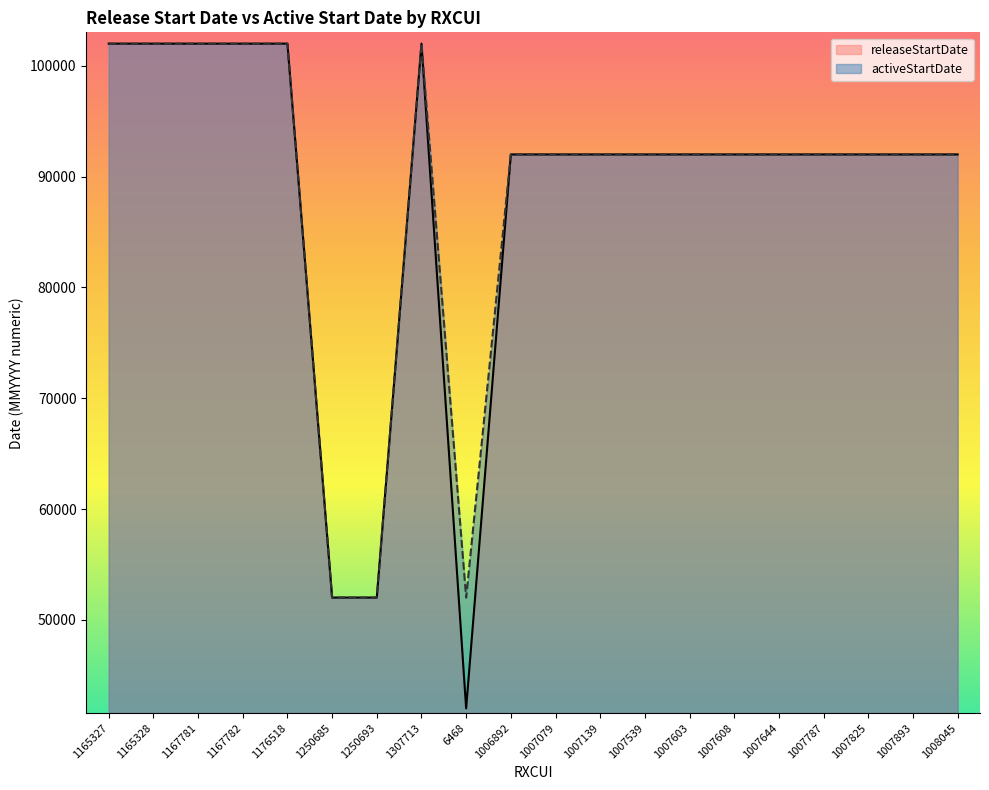

True or false: releaseStartDate has a value of 54488 at 1165327.

False